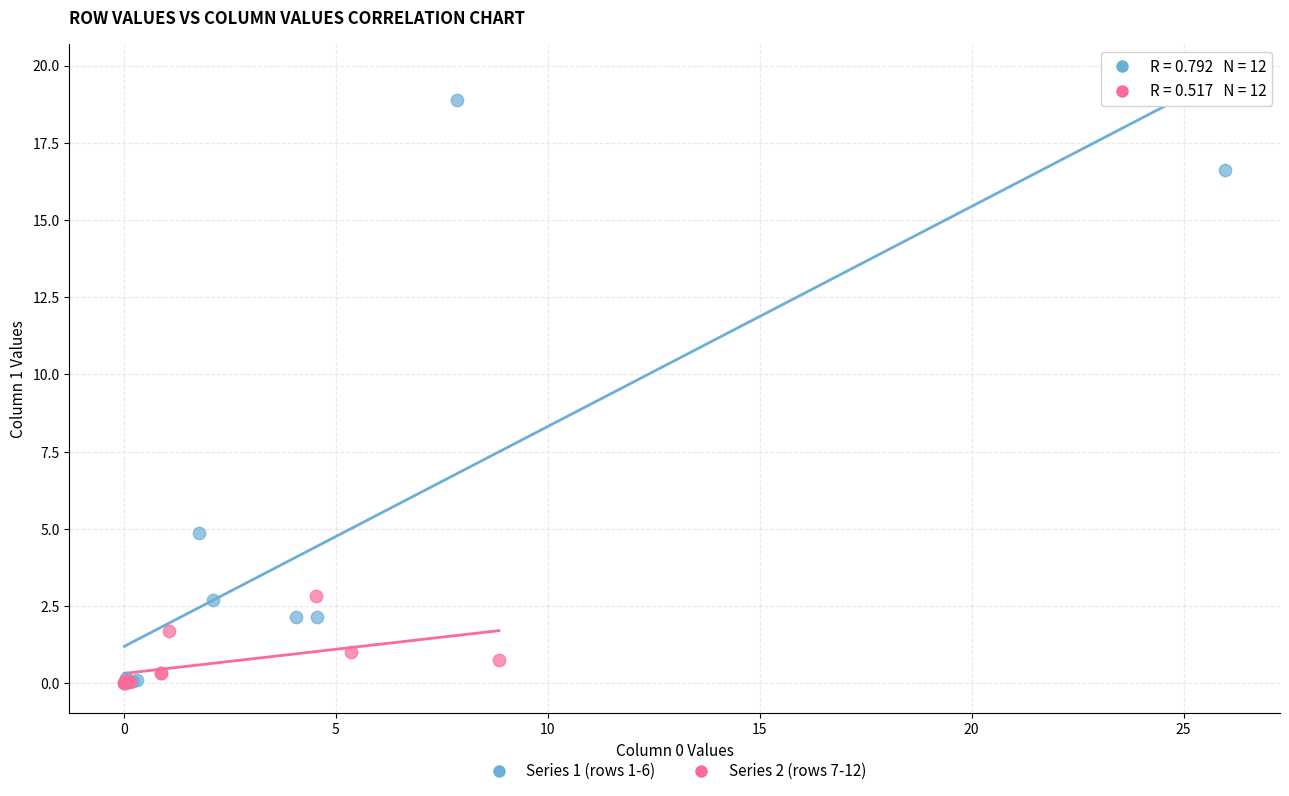

Which series contains the highest Y value?

Series 1 (rows 1-6)